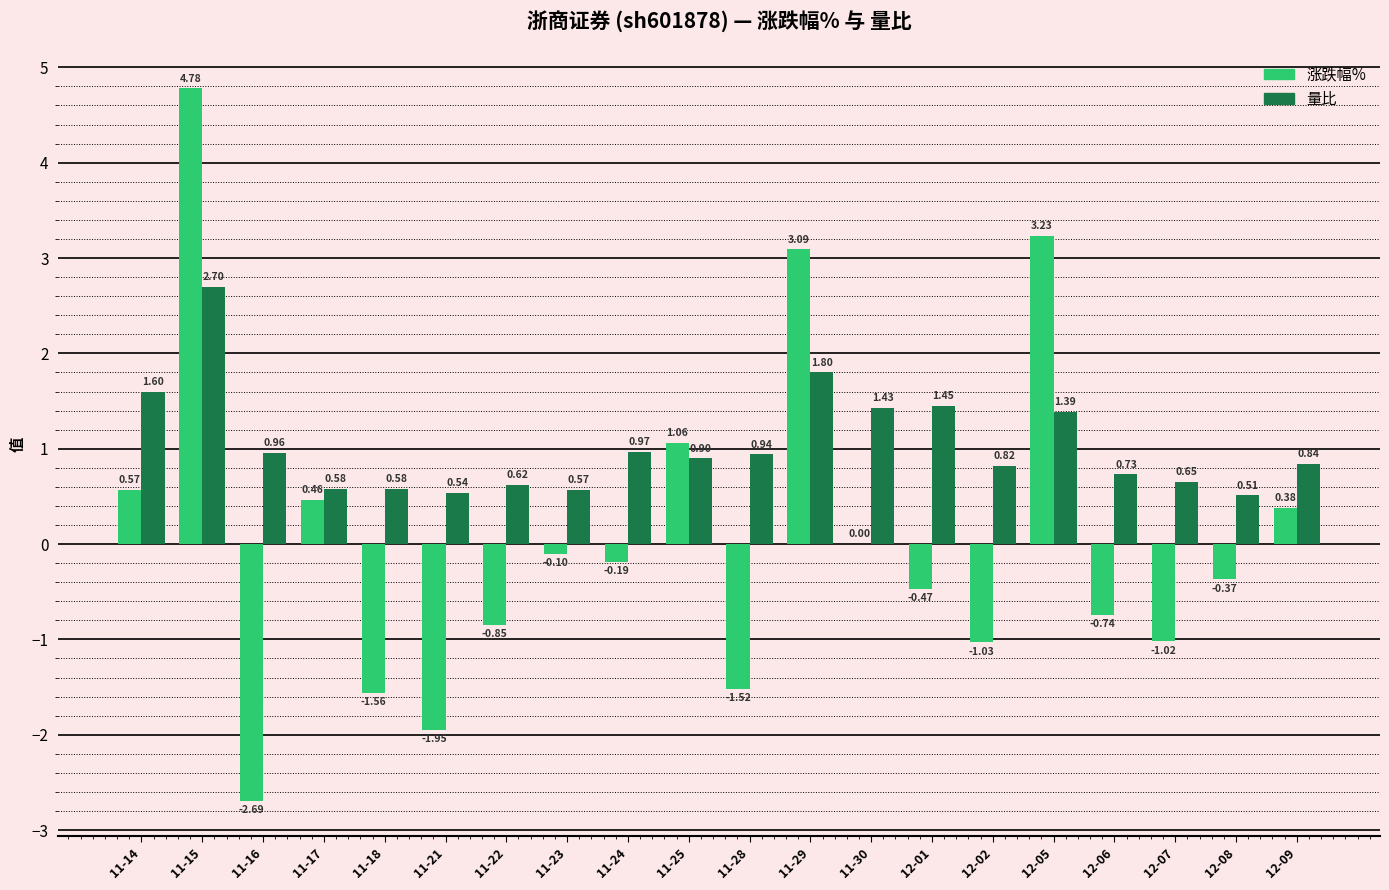

Is it true that 量比 equals 1.5 at 12-09?

False